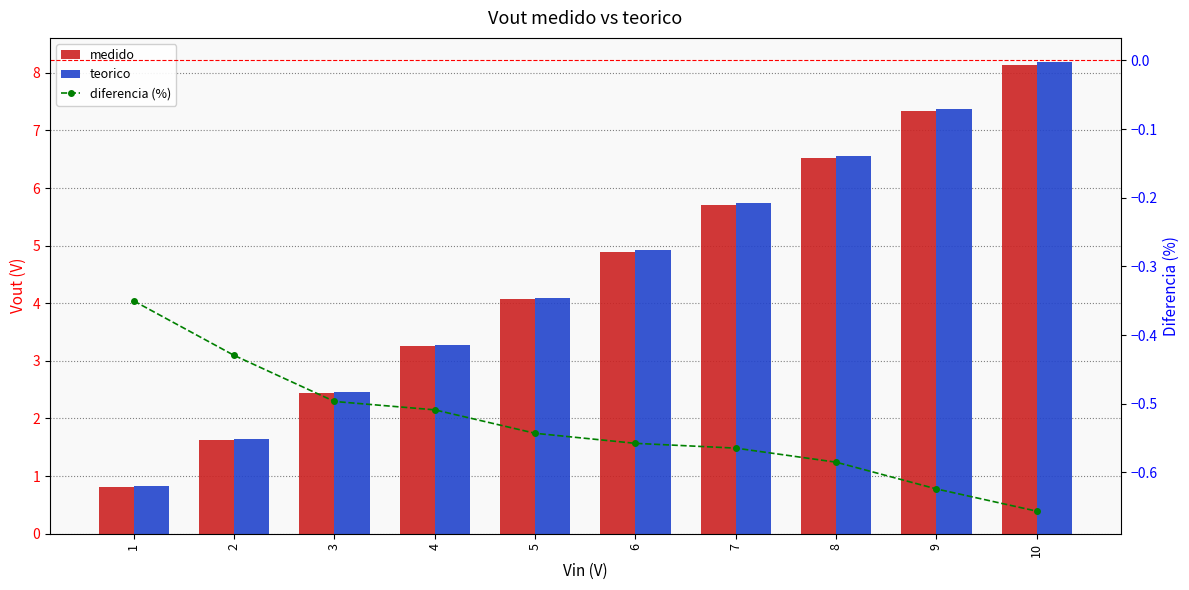

What is the value of the diferencia (%) bar at the 1st from the left?

-0.4